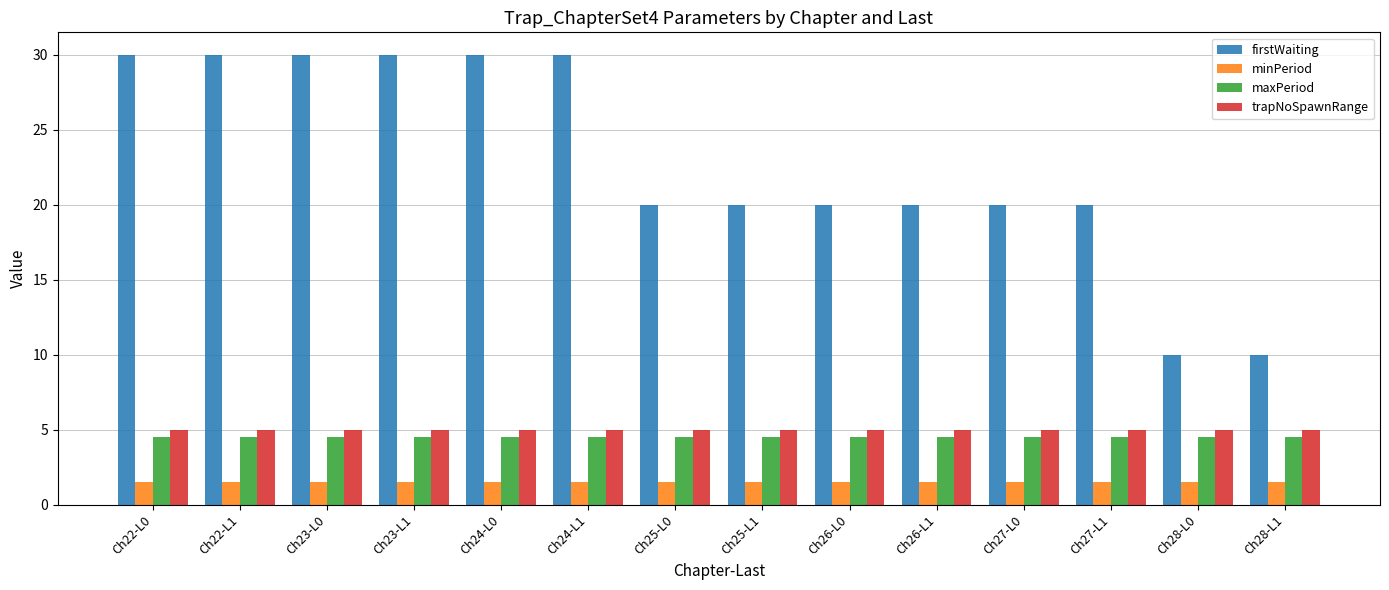

How many distinct data groups are displayed?

4